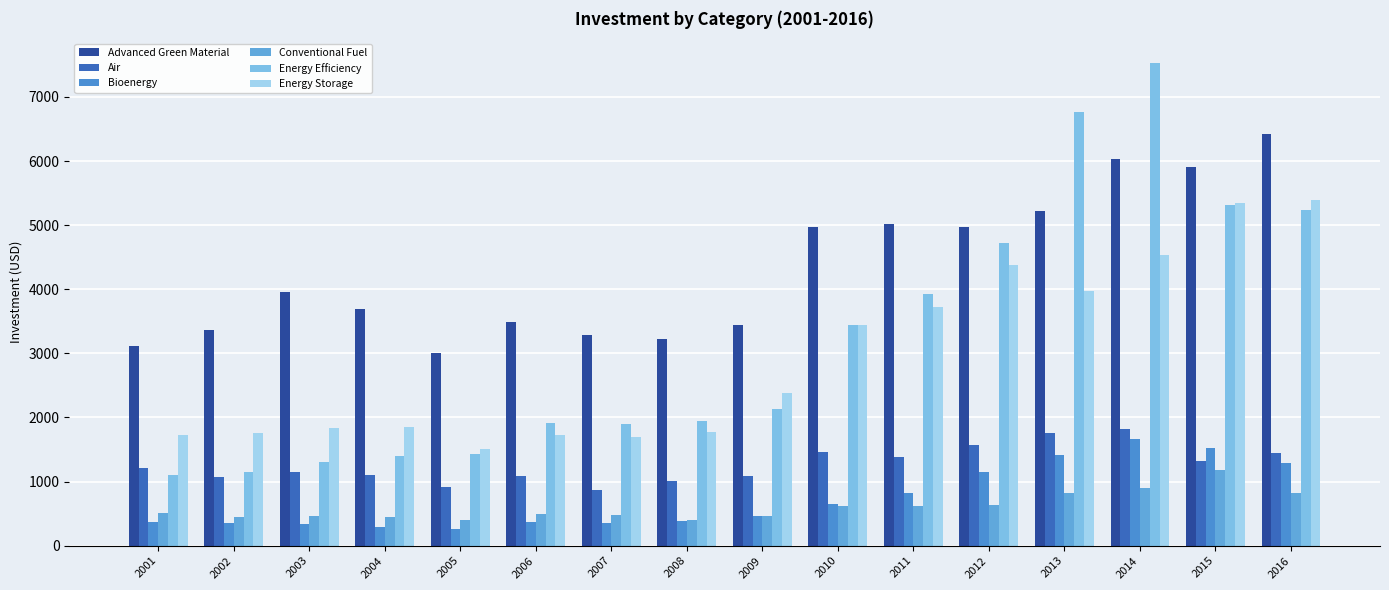

Rank the series by their maximum value, from highest to lowest.

Energy Efficiency, Advanced Green Material, Energy Storage, Air, Bioenergy, Conventional Fuel